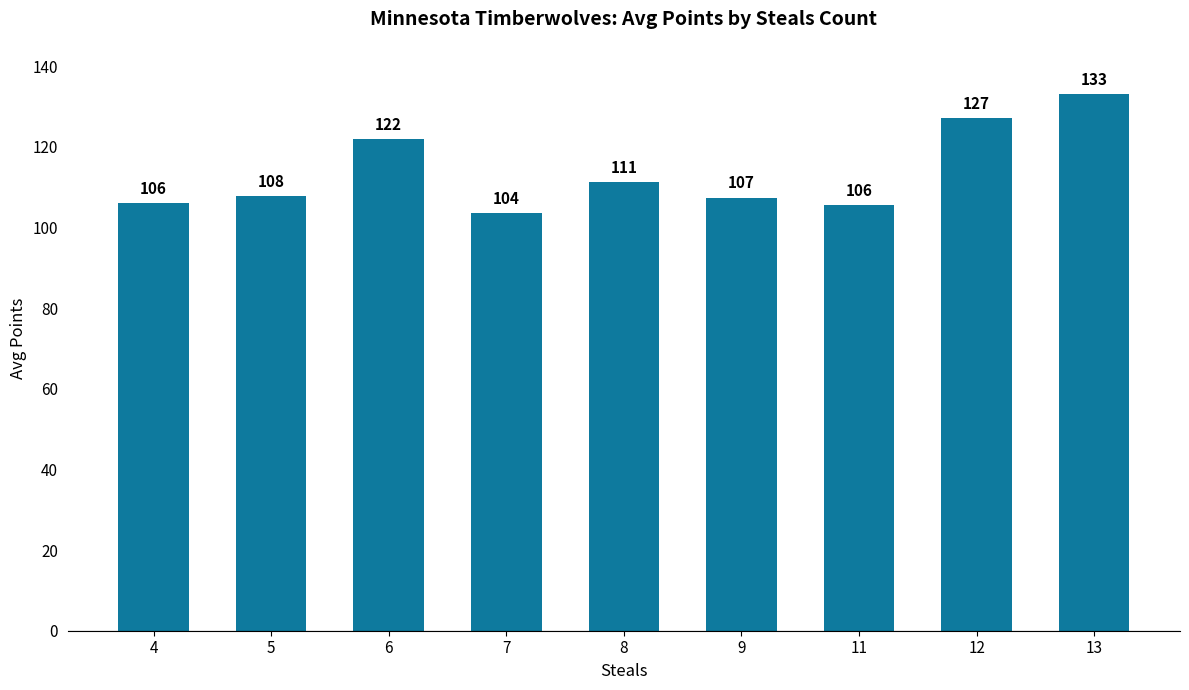

What is the change in value from 6 to 12?

+5.0